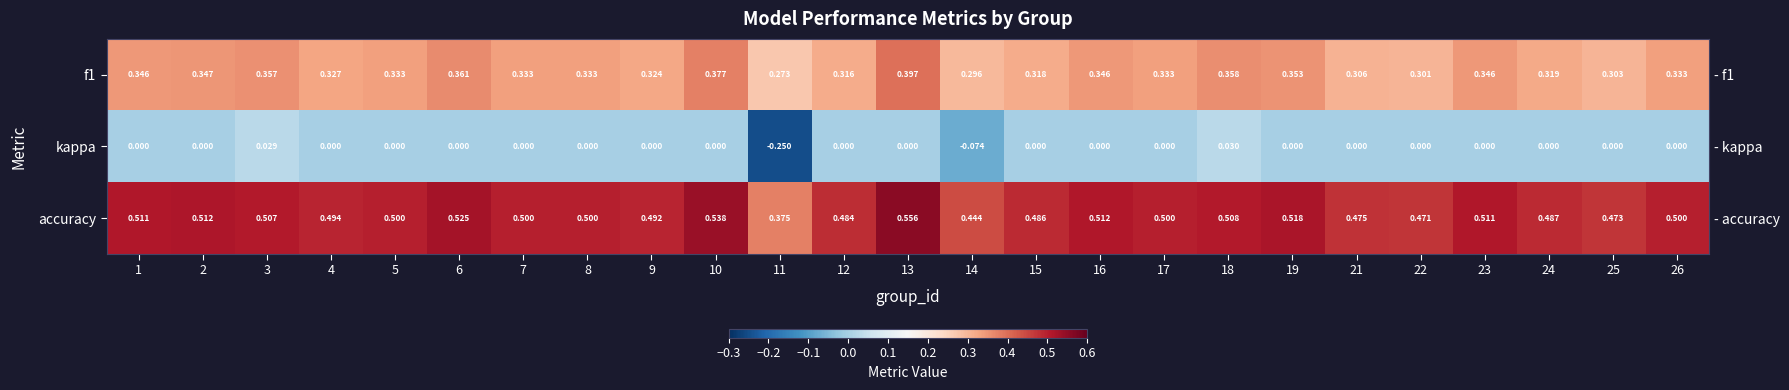

What is the maximum value for accuracy?

0.6